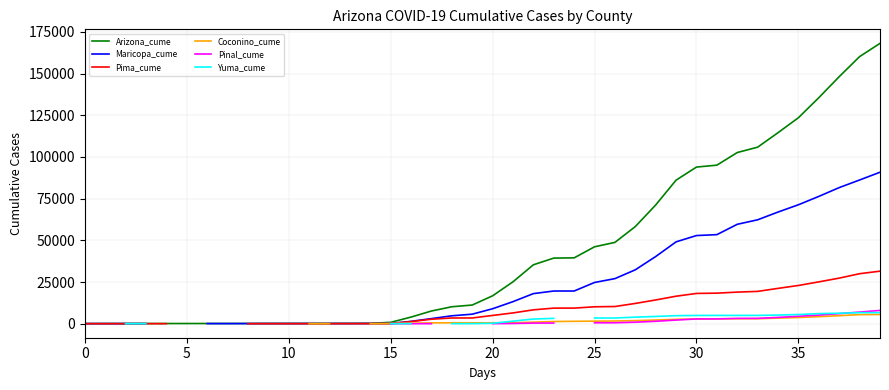

Count the number of data series in this chart.

6